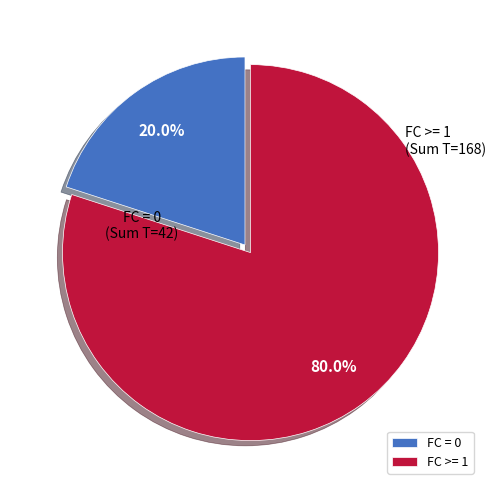

To the nearest percent, what is the difference between the largest and smallest slice percentages?

60%